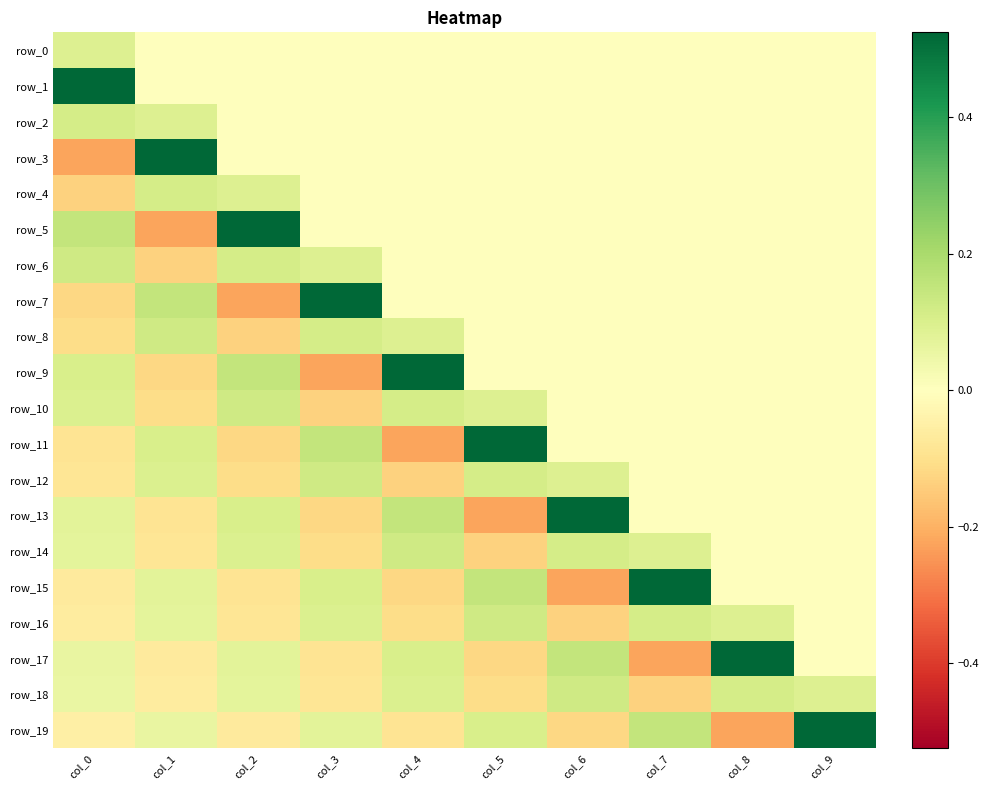

Which label corresponds to the smallest value in the chart?

col_0